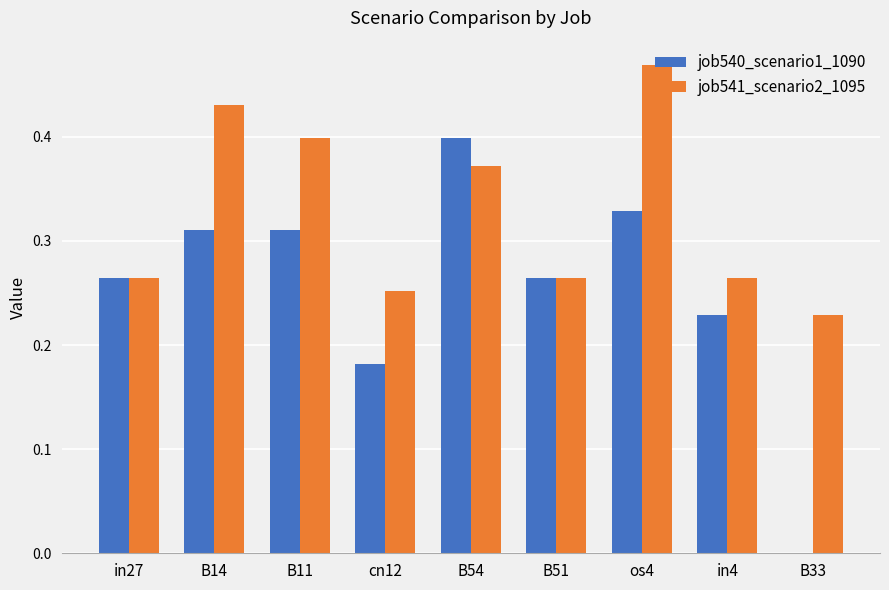

Which series has the largest range (max minus min)?

job540_scenario1_1090